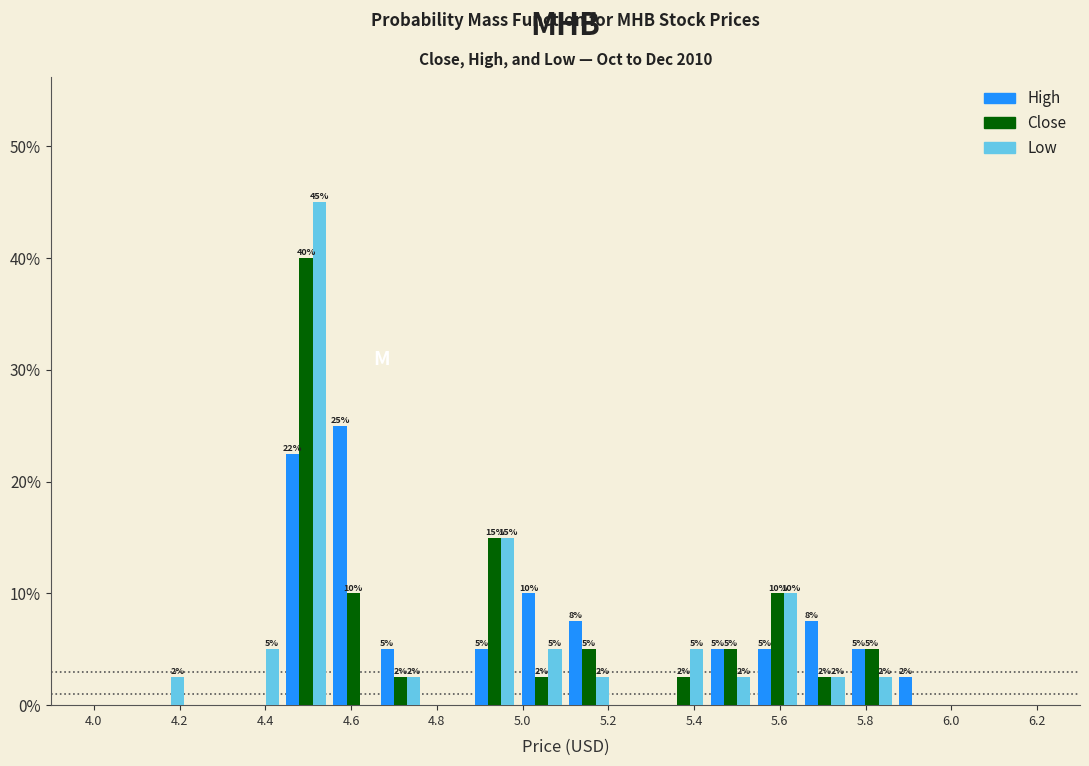

In the Close series, which range on the x-axis has the tallest bar?

4.44 to 4.55